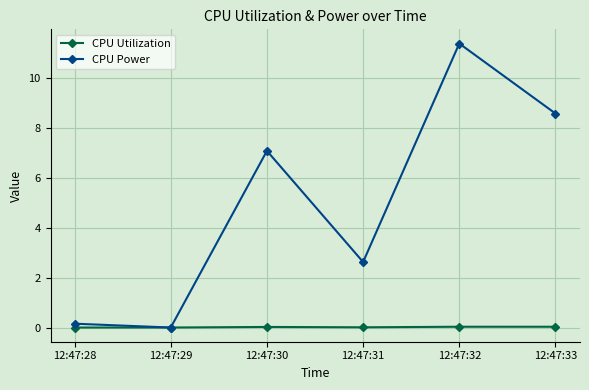

Rank the series by their average value, from highest to lowest.

CPU Power, CPU Utilization